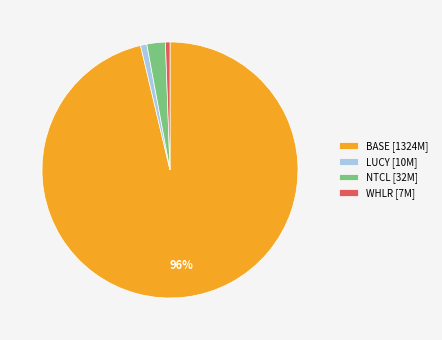

Do WHLR [7M] and NTCL [32M] together represent more than half of the pie?

No